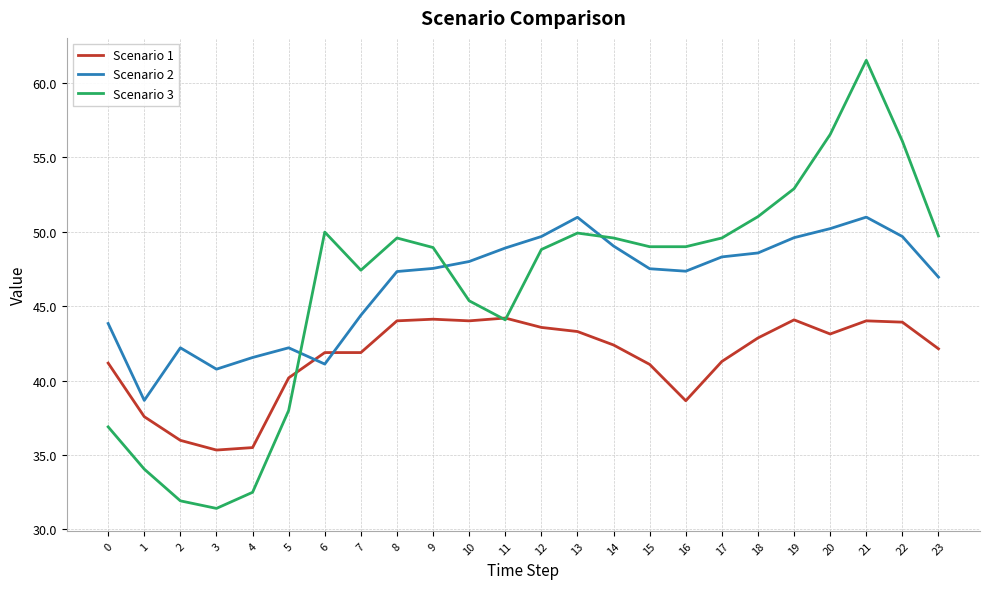

Rank the series by their maximum value, from lowest to highest.

Scenario 1, Scenario 2, Scenario 3